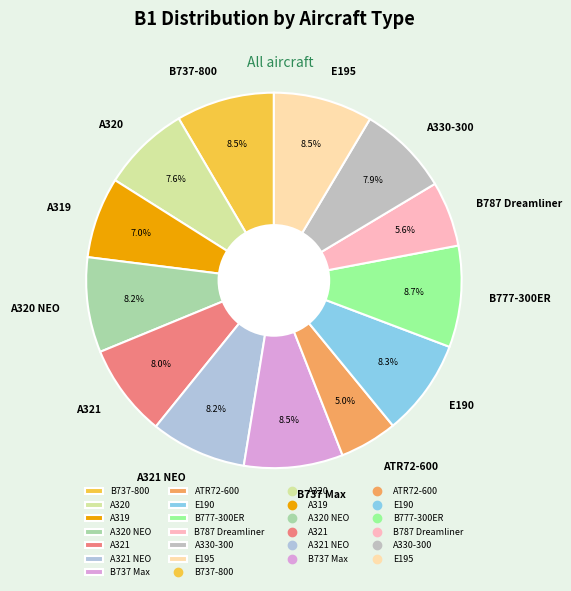

To the nearest percent, what is the combined percentage of A321 NEO and B737-800?

17%